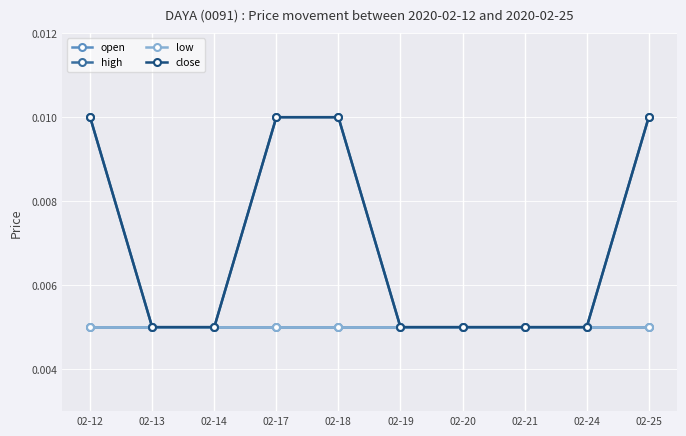

Is the value of close at 02-21 greater than the value of low at 02-24?

No